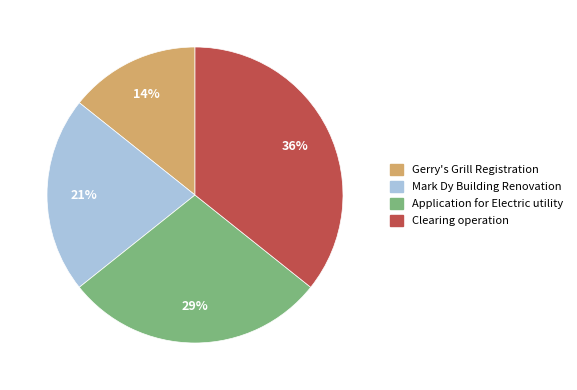

Is it true that Gerry's Grill Registration is 14% of the pie?

True